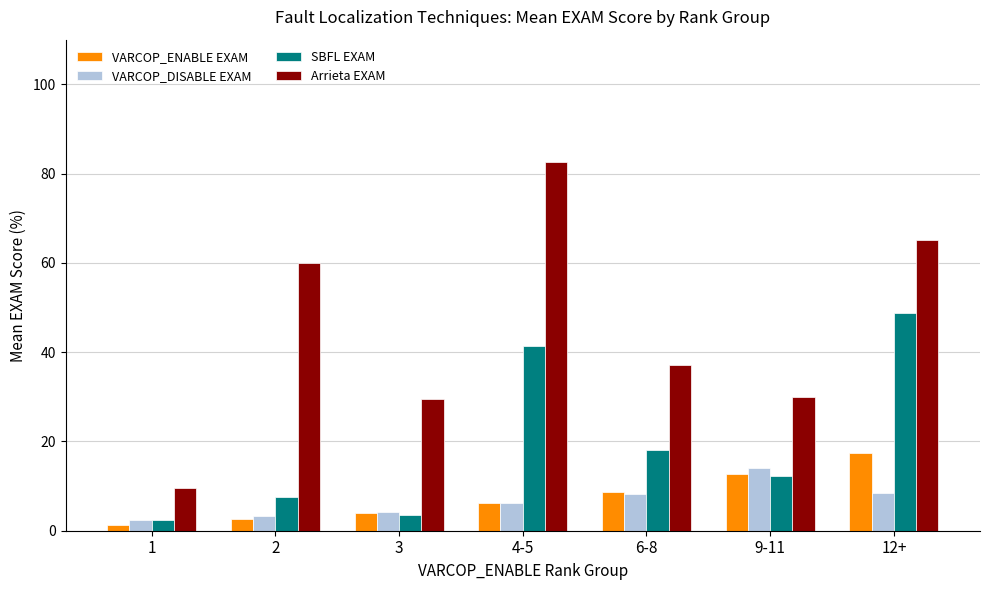

How many bars are there in total?

28